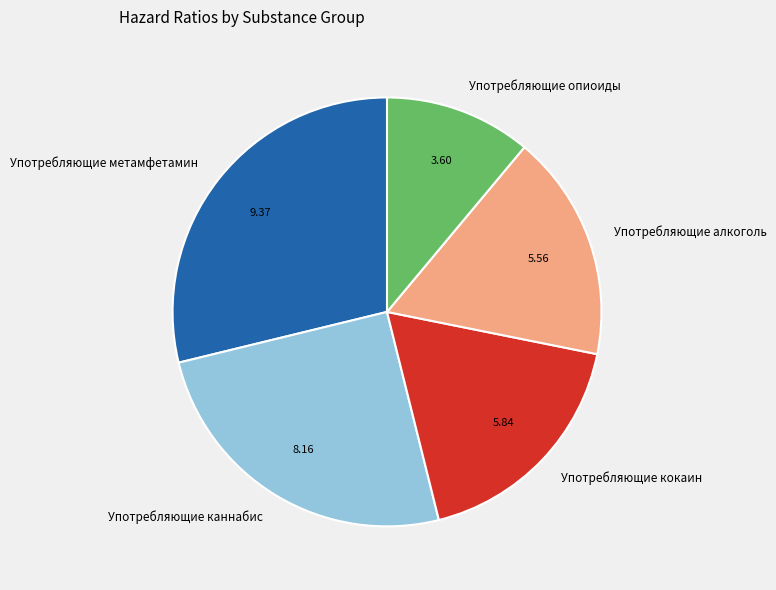

Which slice is the largest?

Употребляющие метамфетамин